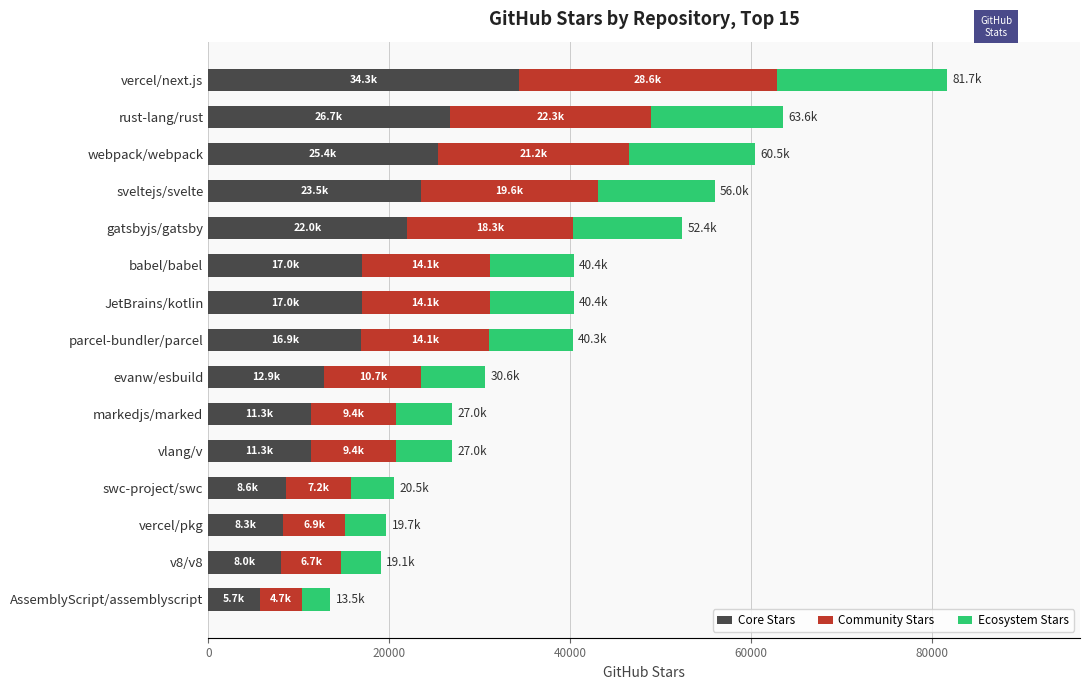

Is it true that Core Stars equals 22285 at evanw/esbuild?

False